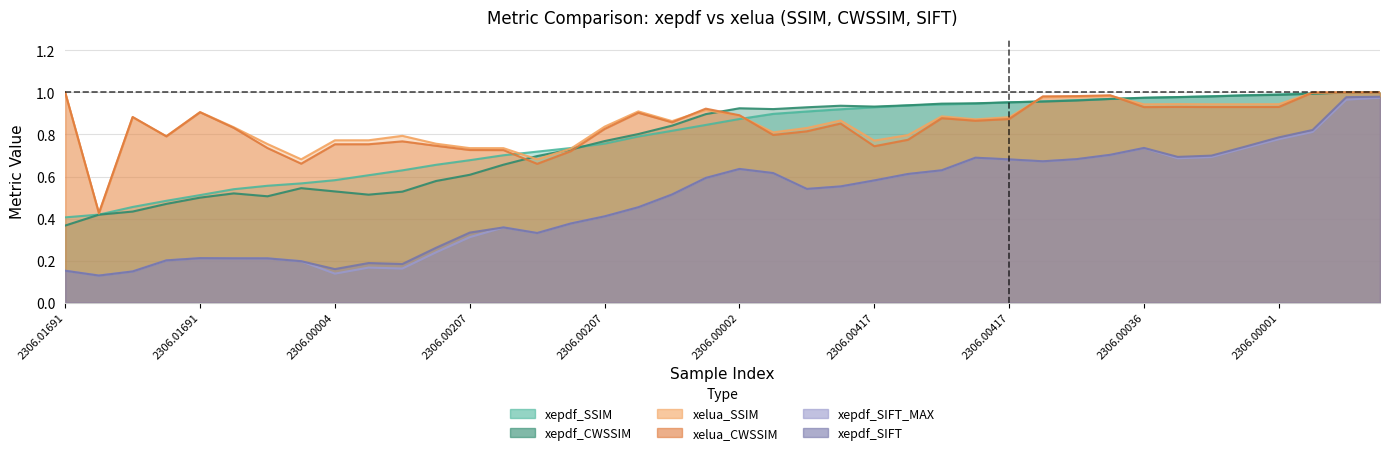

Which series has the largest total across all categories?

xelua_SSIM